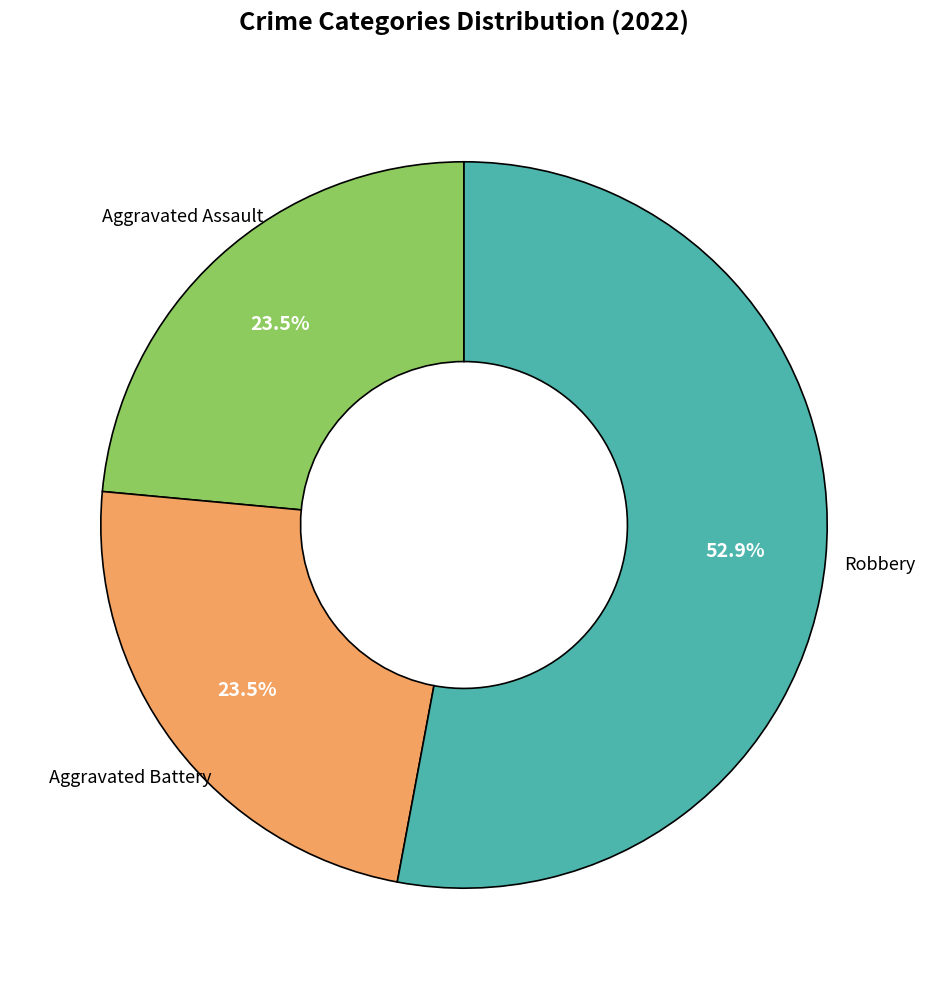

Is there a majority slice in this chart?

Yes